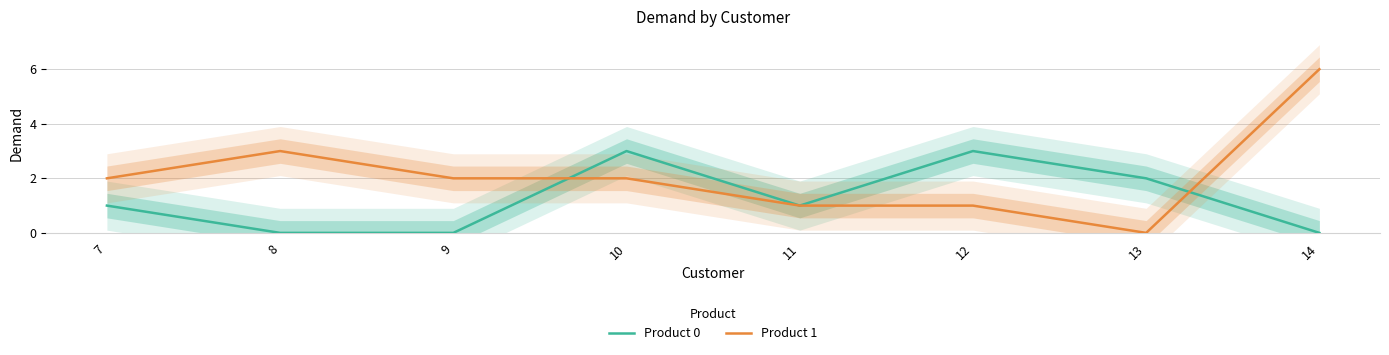

Reading left to right, what are all the values shown in this chart?

Product 0: 1	0	0	3	1	3	2	0
Product 1: 2	3	2	2	1	1	0	6